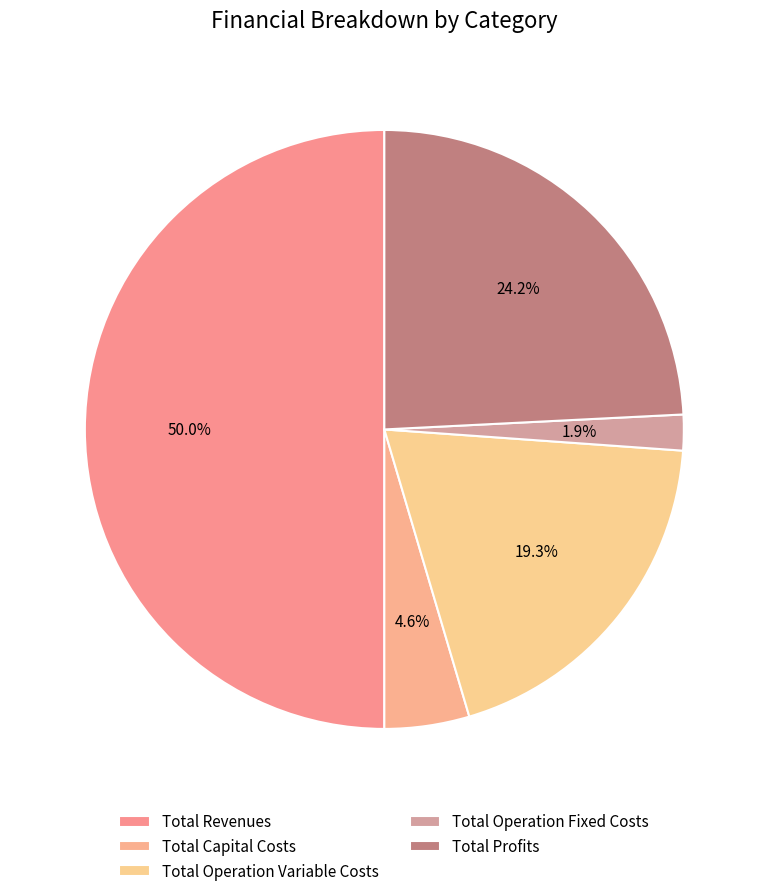

What is the smallest slice in the pie chart?

Total Operation Fixed Costs